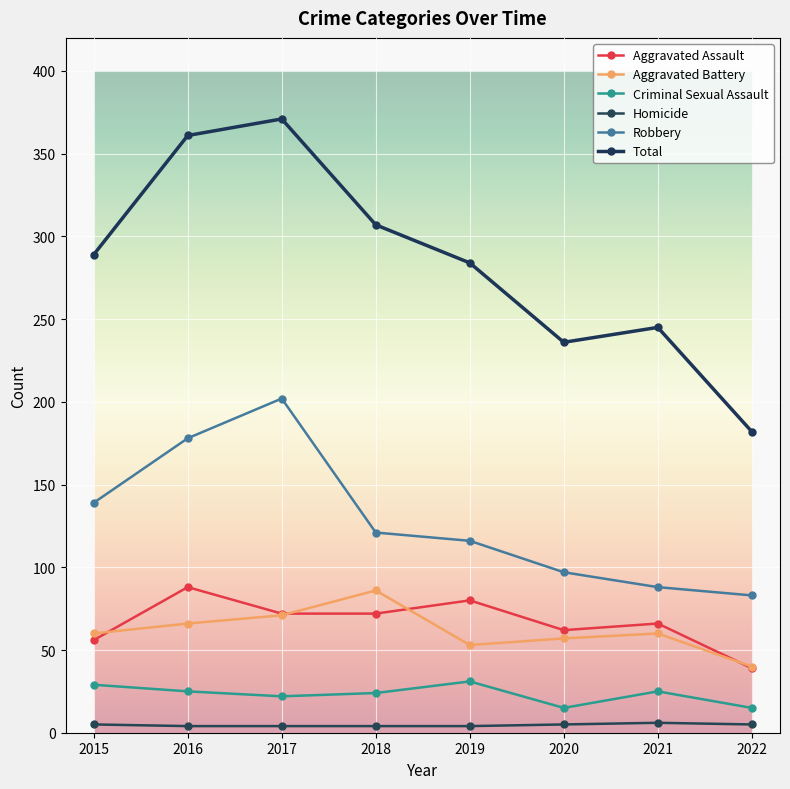

Which label corresponds to the largest value in the chart?

2017